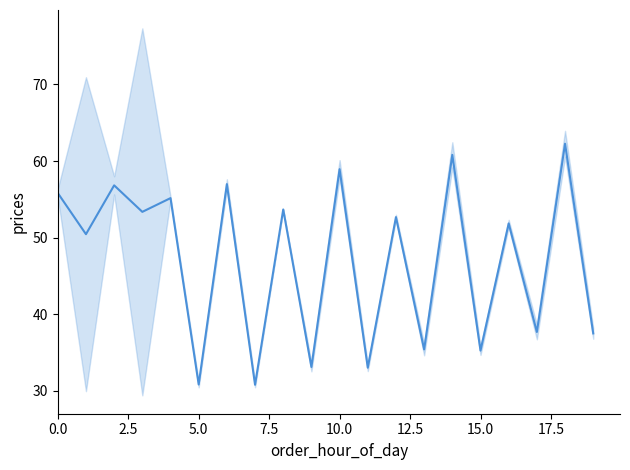

What is the value of the 8th point from the left?

30.8